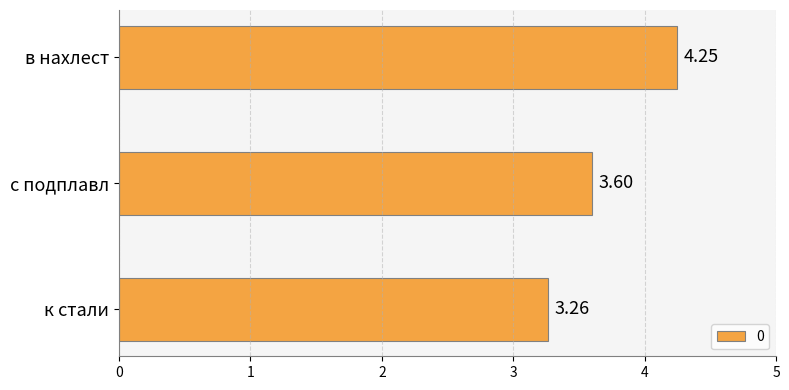

Which category has the lowest value across all series?

к стали